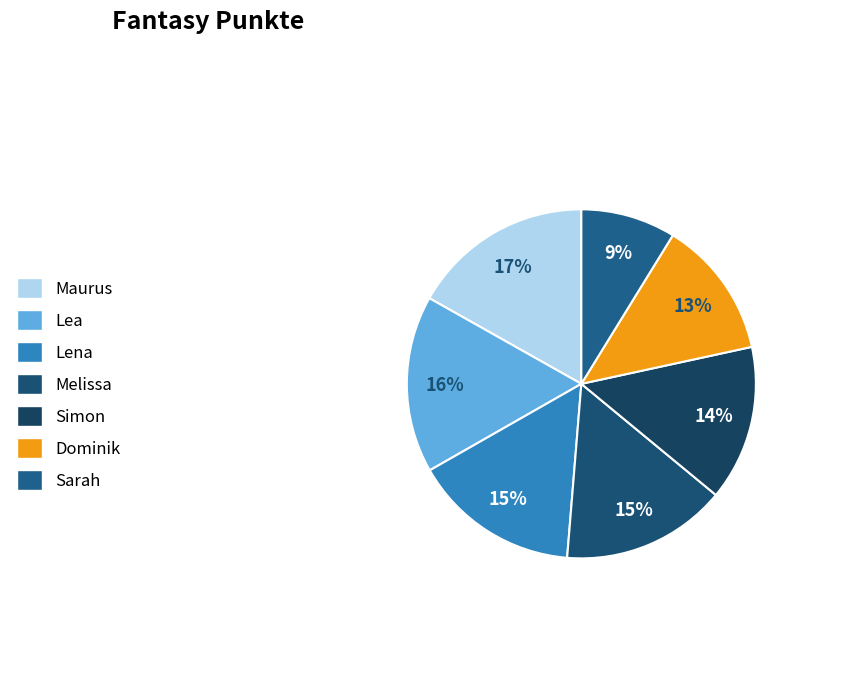

Approximately how many times larger is the value at Melissa compared to Sarah?

1.7